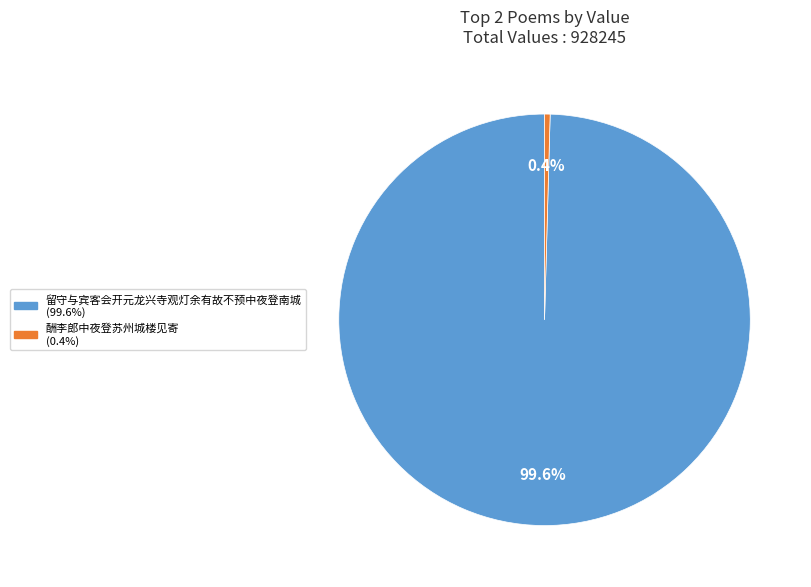

How many segments does this pie chart have?

2